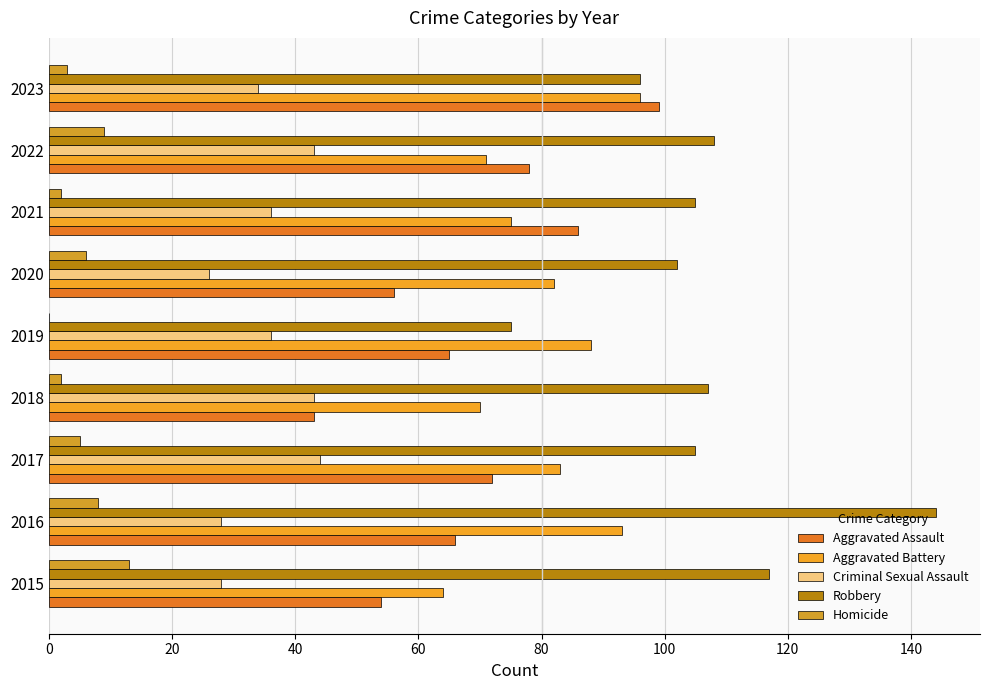

How many categories are shown in the chart?

9